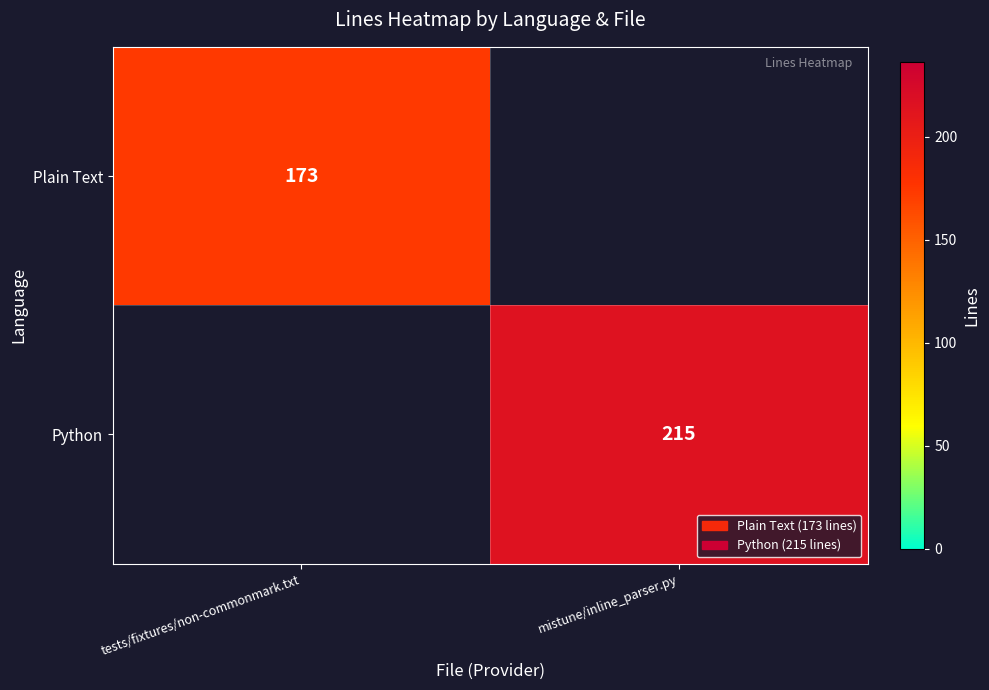

The Python series shows 301 at mistune/inline_parser.py. True or false?

False